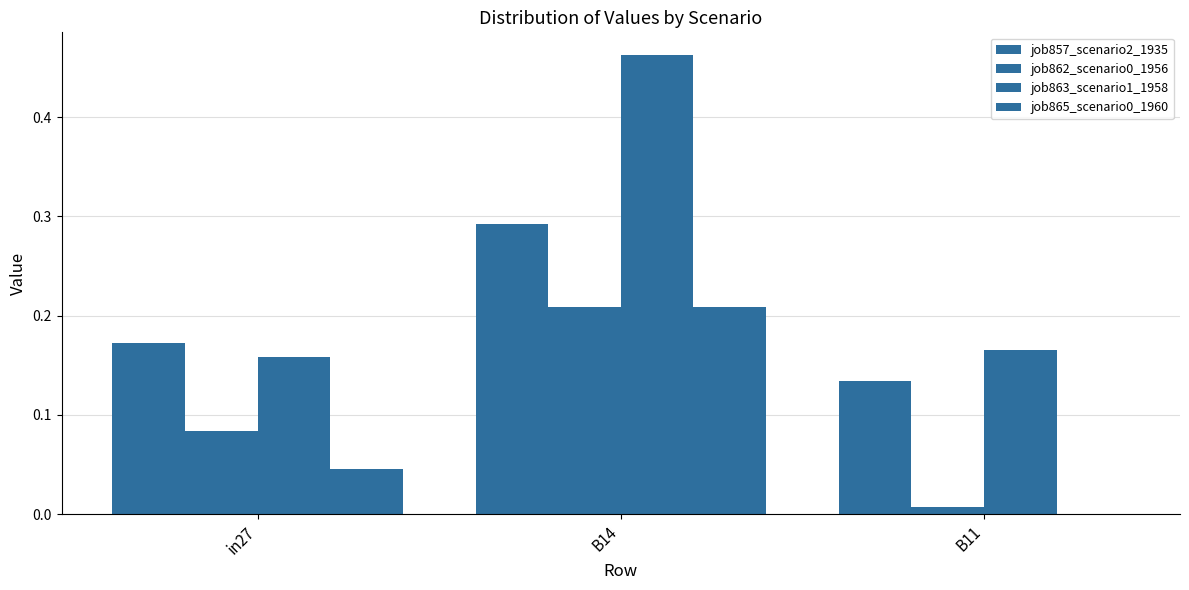

What is the average value of the job865_scenario0_1960 series?

0.1